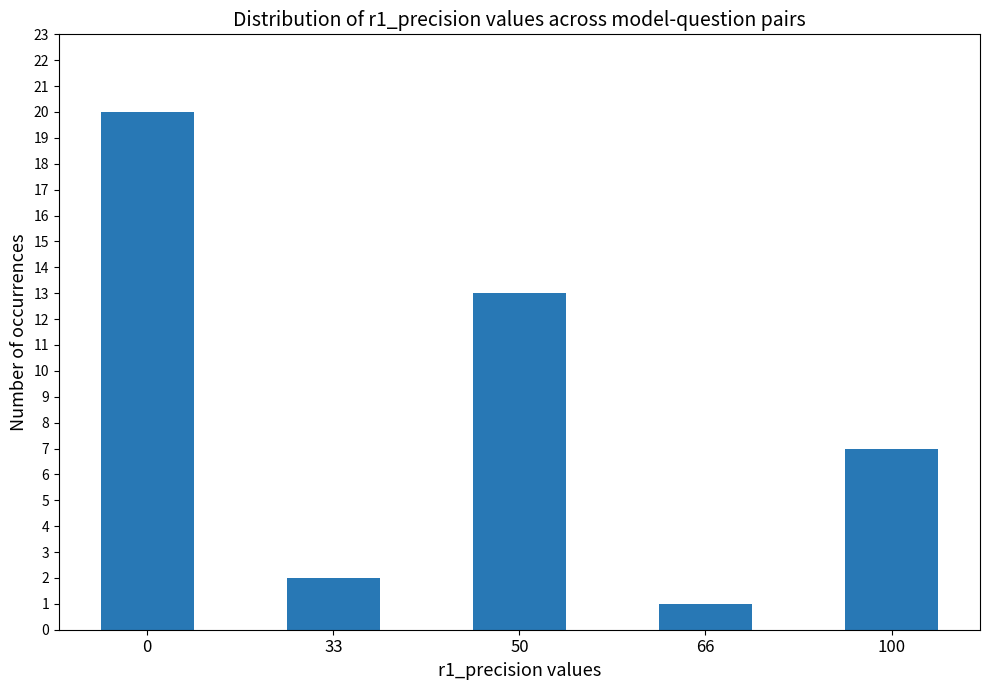

True or false: the data shows 1 at 66.

True